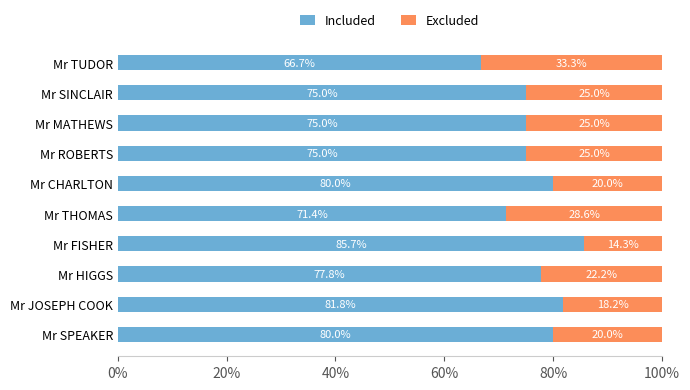

Which series has the largest total across all categories?

Included